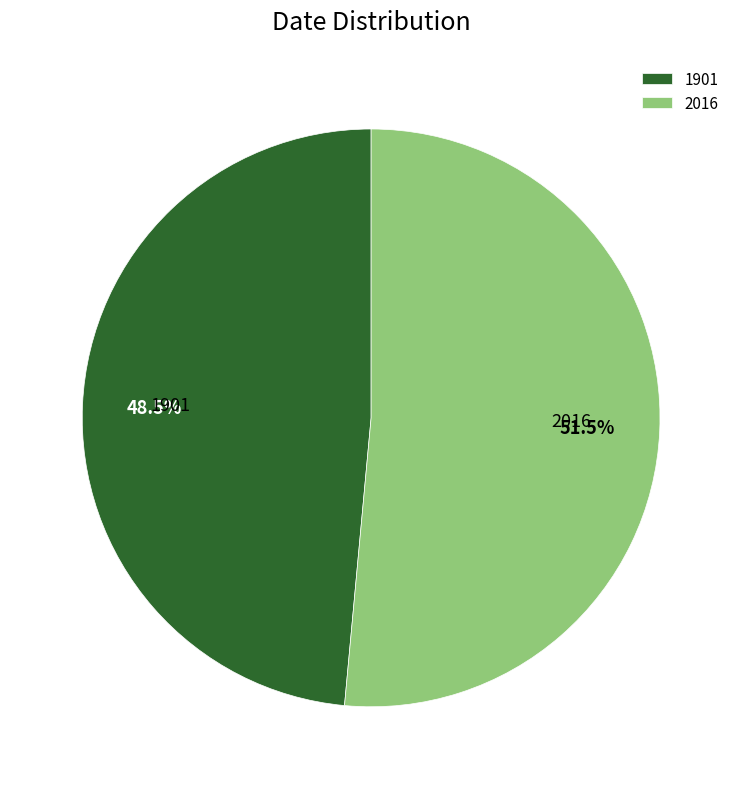

Which has a higher value, 2016 or 1901?

2016